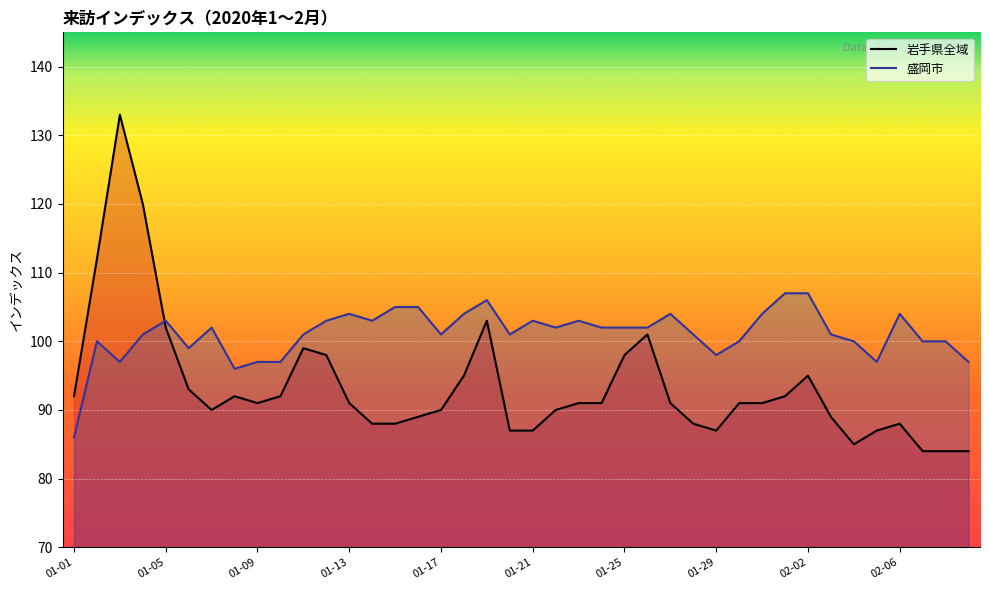

Reading left to right, transcribe all the data shown in this chart.

岩手県全域: 92	112	133	120	102	93	90	92	91	92	99	98	91	88	88	89	90	95	103	87	87	90	91	91	98	101	91	88	87	91	91	92	95	89	85	87	88	84	84	84
盛岡市: 86	100	97	101	103	99	102	96	97	97	101	103	104	103	105	105	101	104	106	101	103	102	103	102	102	102	104	101	98	100	104	107	107	101	100	97	104	100	100	97